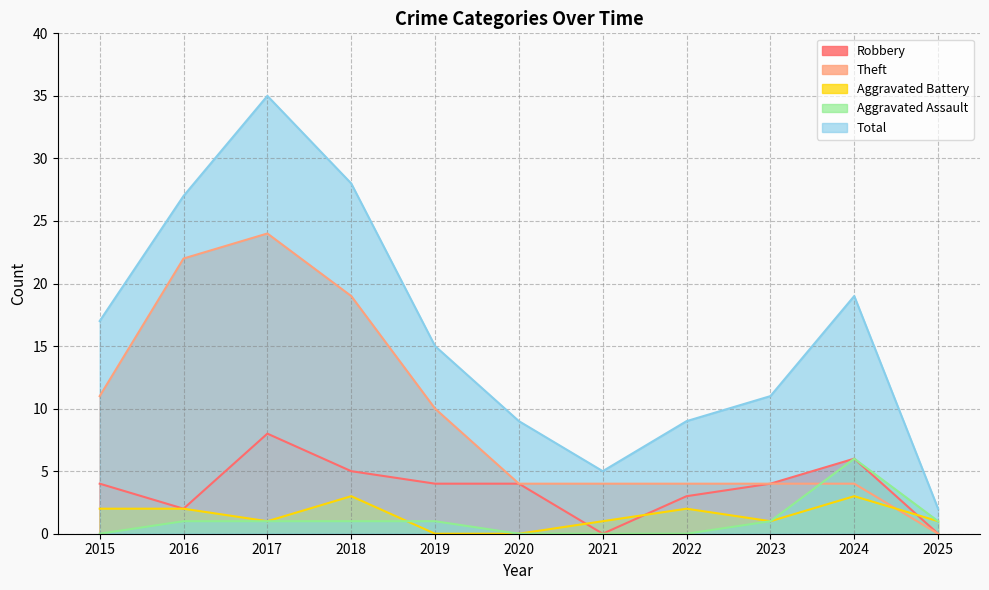

How many intersections are there between Theft and Aggravated Battery?

1